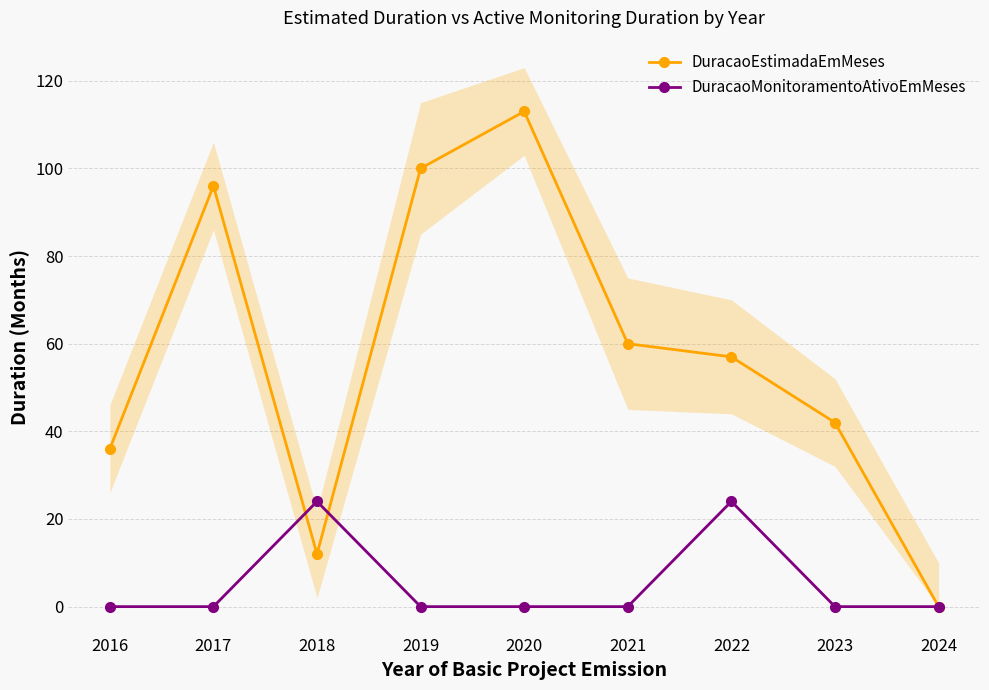

The DuracaoMonitoramentoAtivoEmMeses series shows -10 at 2021. True or false?

False